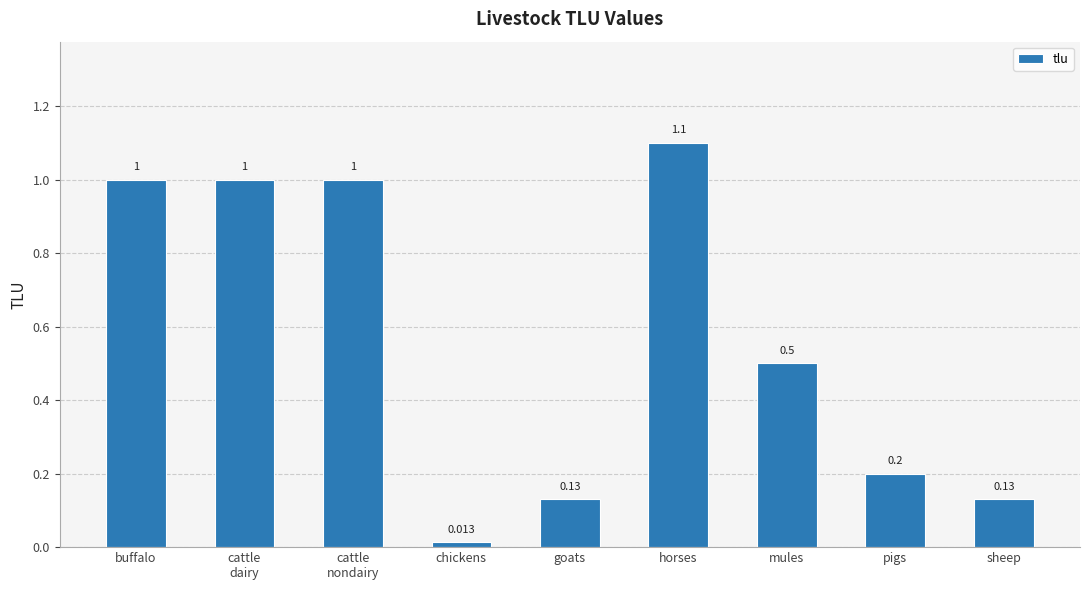

Between chickens and sheep, which is larger?

sheep